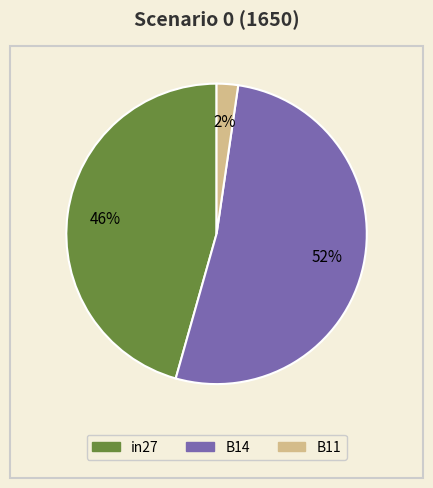

How many slices are in this pie chart?

3